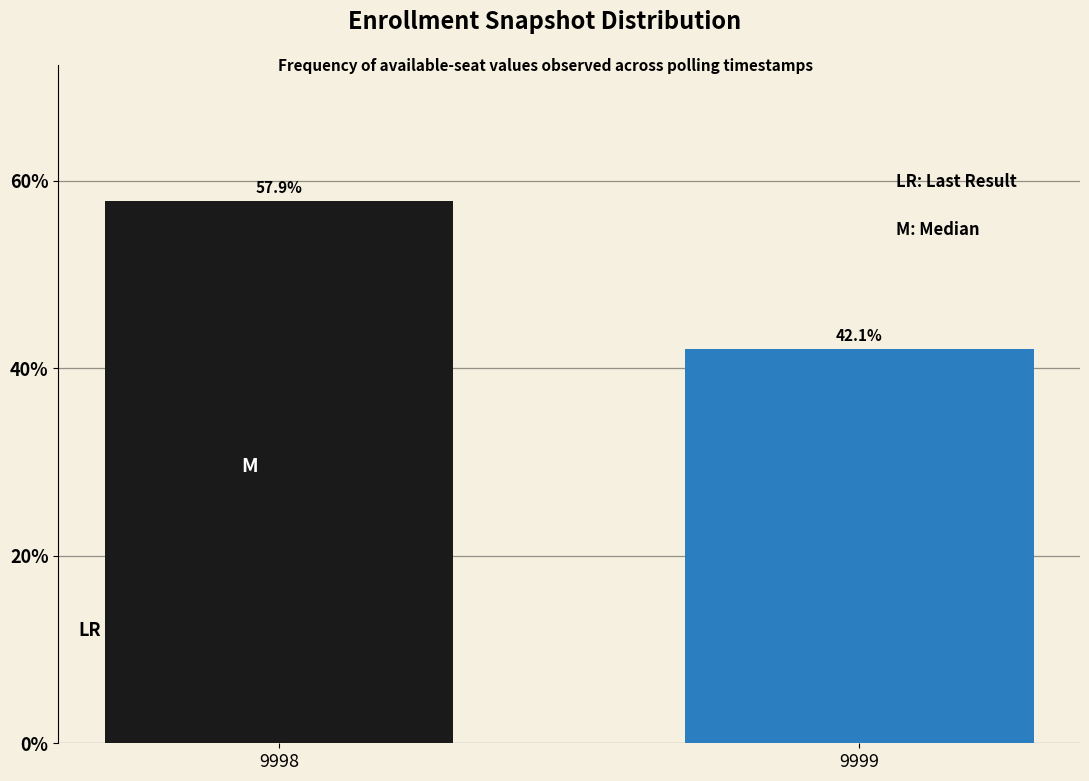

What is the change in value from 9998 to 9999?

-15.8